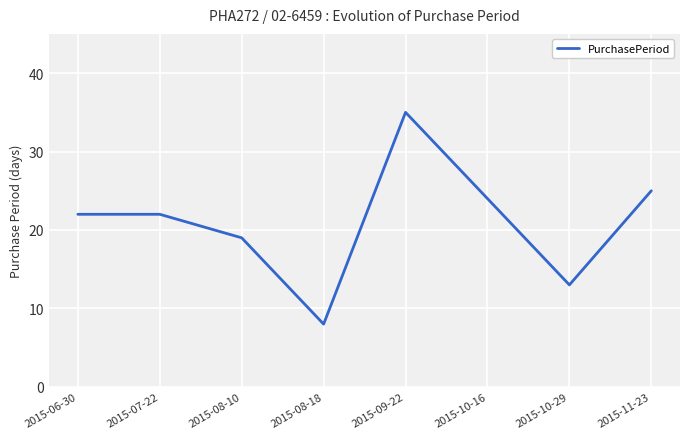

What is the difference between the maximum and minimum values?

27